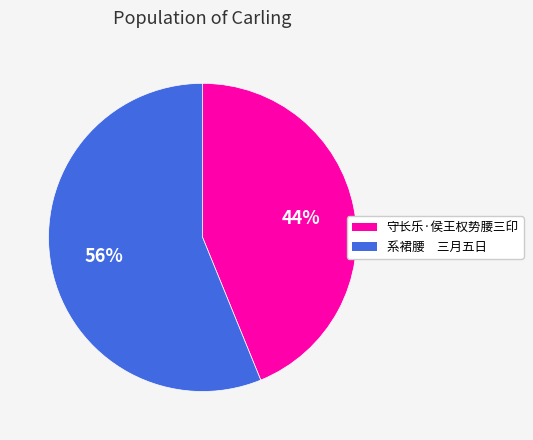

Combined, do 系裙腰 三月五日 and 守长乐·侯王权势腰三印 account for over 50%?

Yes